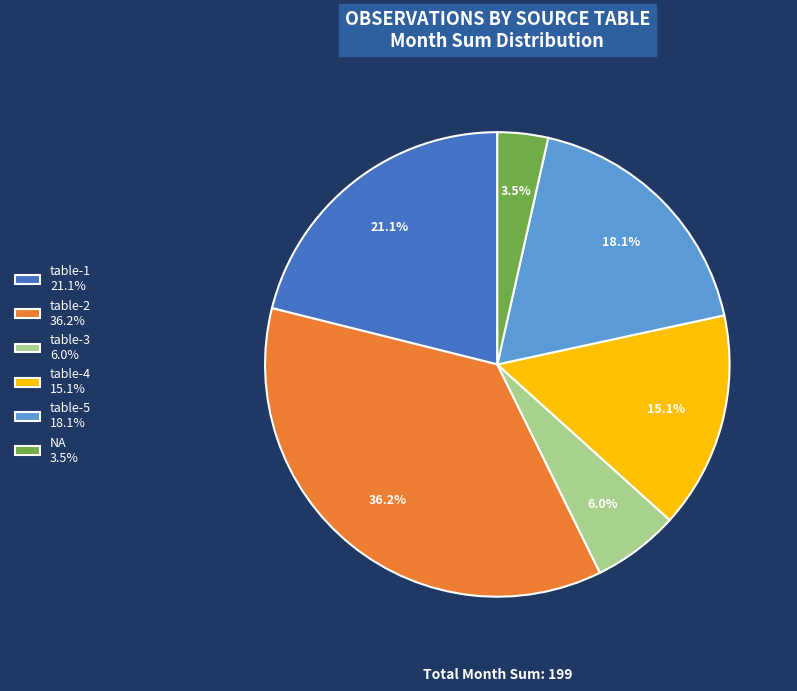

Combined, what portion of the pie is NA 3.5% and table-2 36.2%?

39.7%